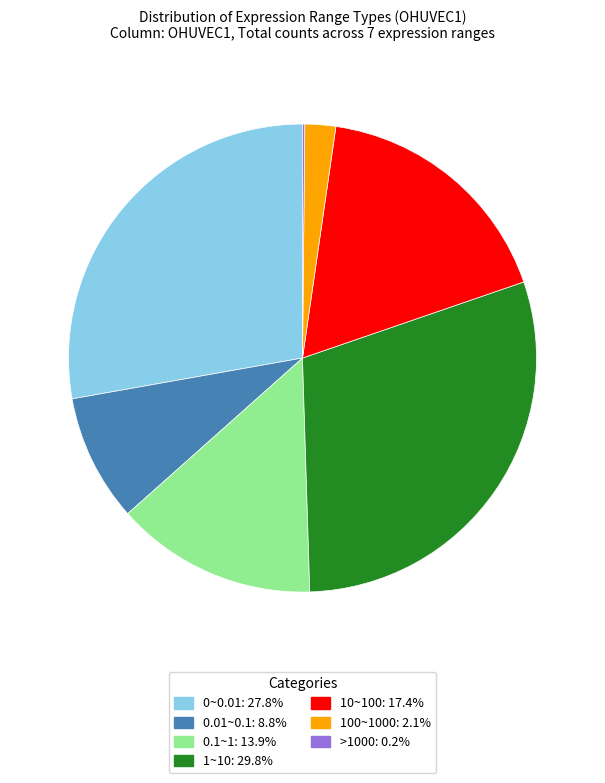

What is the largest slice in the pie chart?

1~10